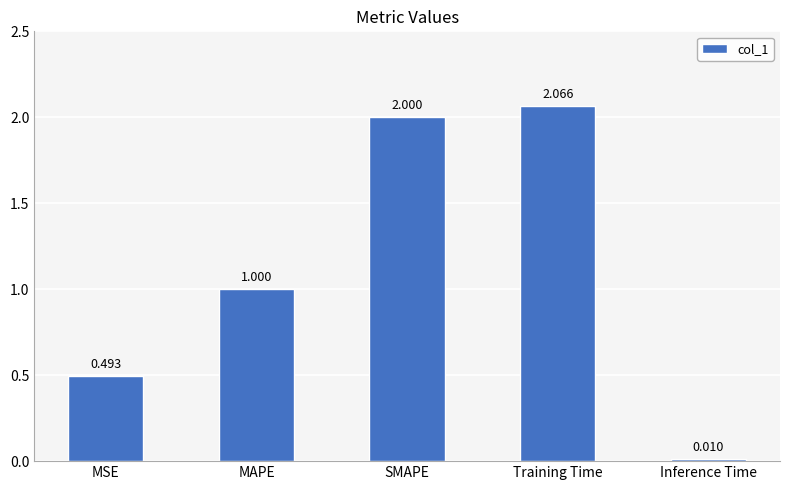

What position from the left is Training Time?

4